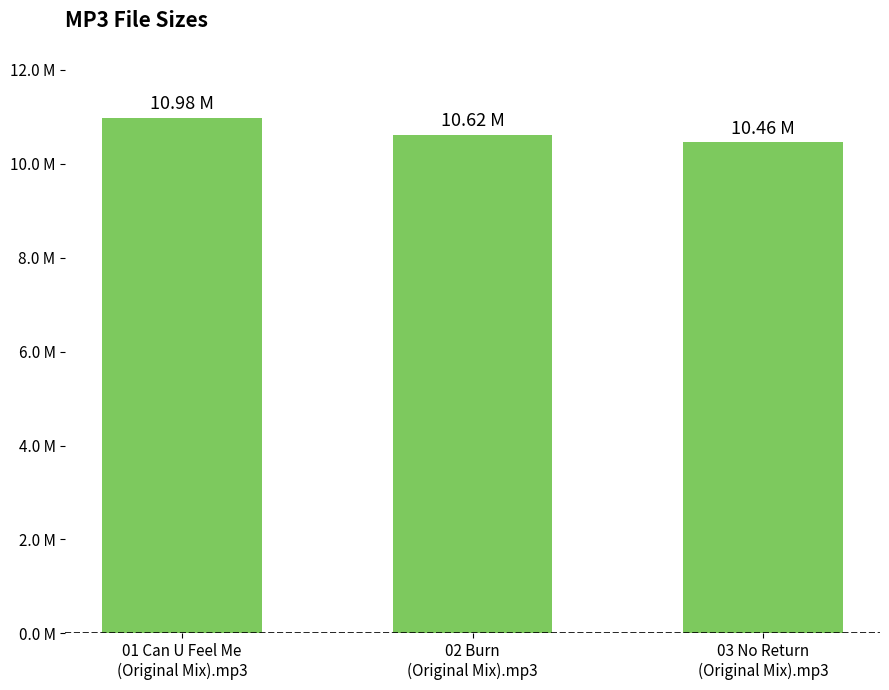

What is the change in value from 01 Can U Feel Me
(Original Mix).mp3 to 02 Burn
(Original Mix).mp3?

-0.4